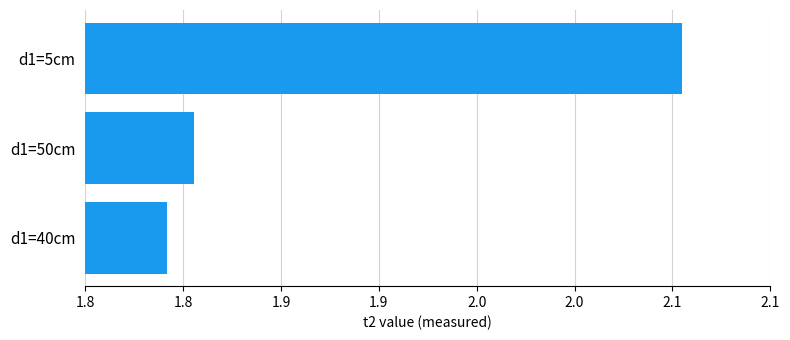

List the labels in order of value, largest first.

d1=5cm, d1=50cm, d1=40cm